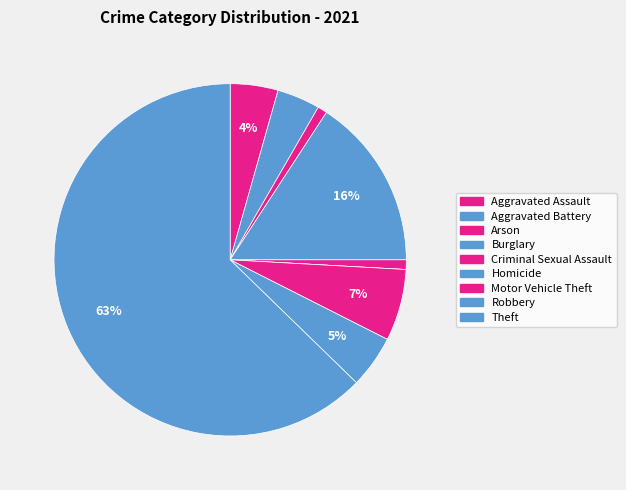

Rank the categories by value from highest to lowest.

Theft, Burglary, Motor Vehicle Theft, Robbery, Aggravated Assault, Aggravated Battery, Arson, Criminal Sexual Assault, Homicide